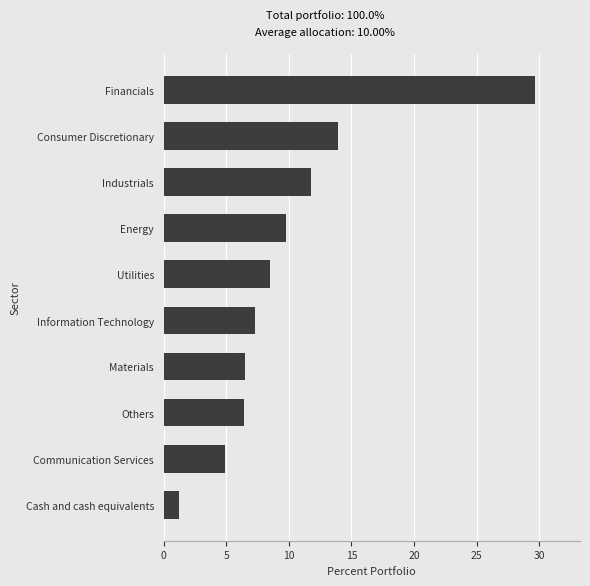

The chart shows a value of 1.1 at Communication Services. True or false?

False